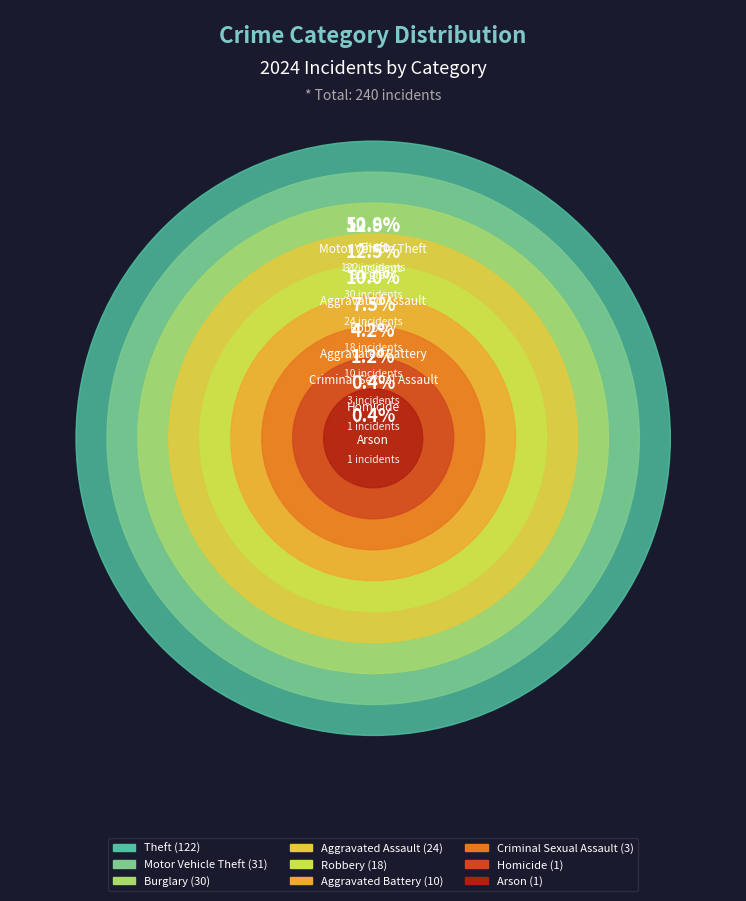

Which category accounts for the majority?

Theft